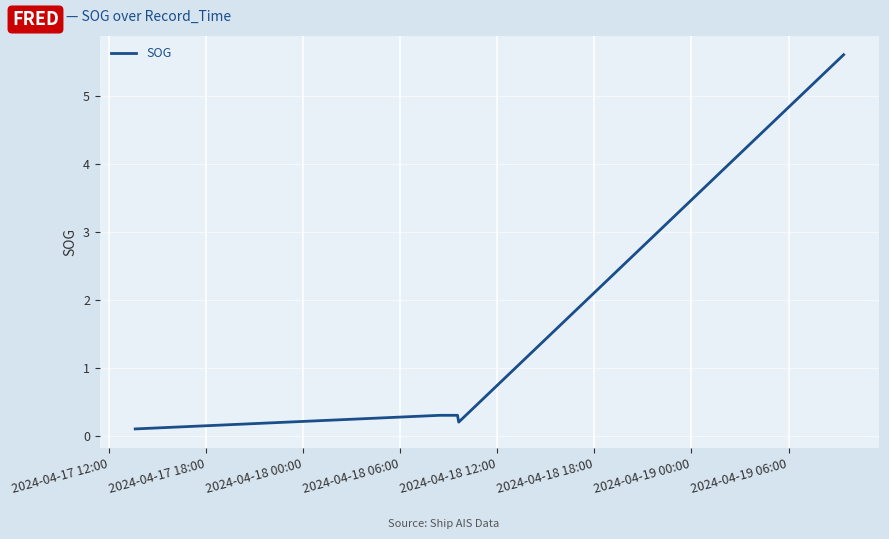

Reading right to left, what are all the values shown in this chart?

5.6	0.2	0.3	0.3	0.1